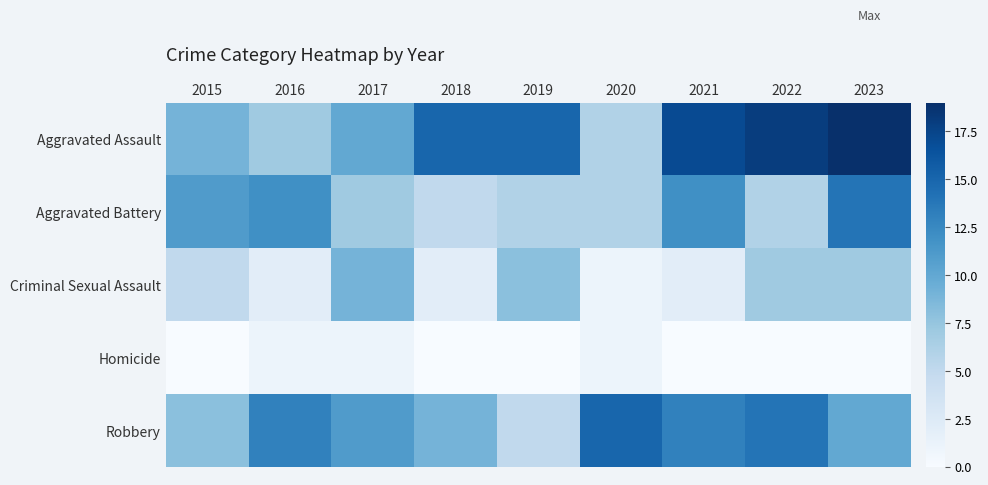

What is the total value across all series at 2023?

50